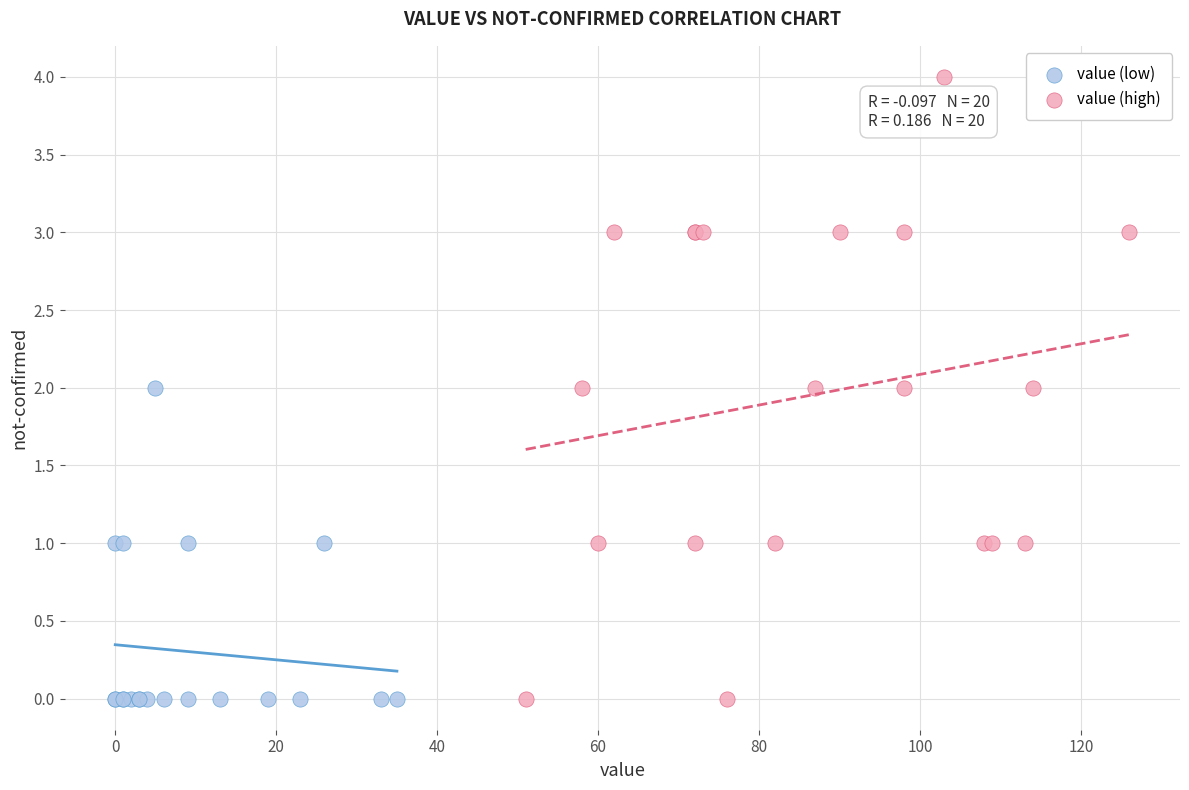

What are all the series names shown in the legend?

value (low), value (high)